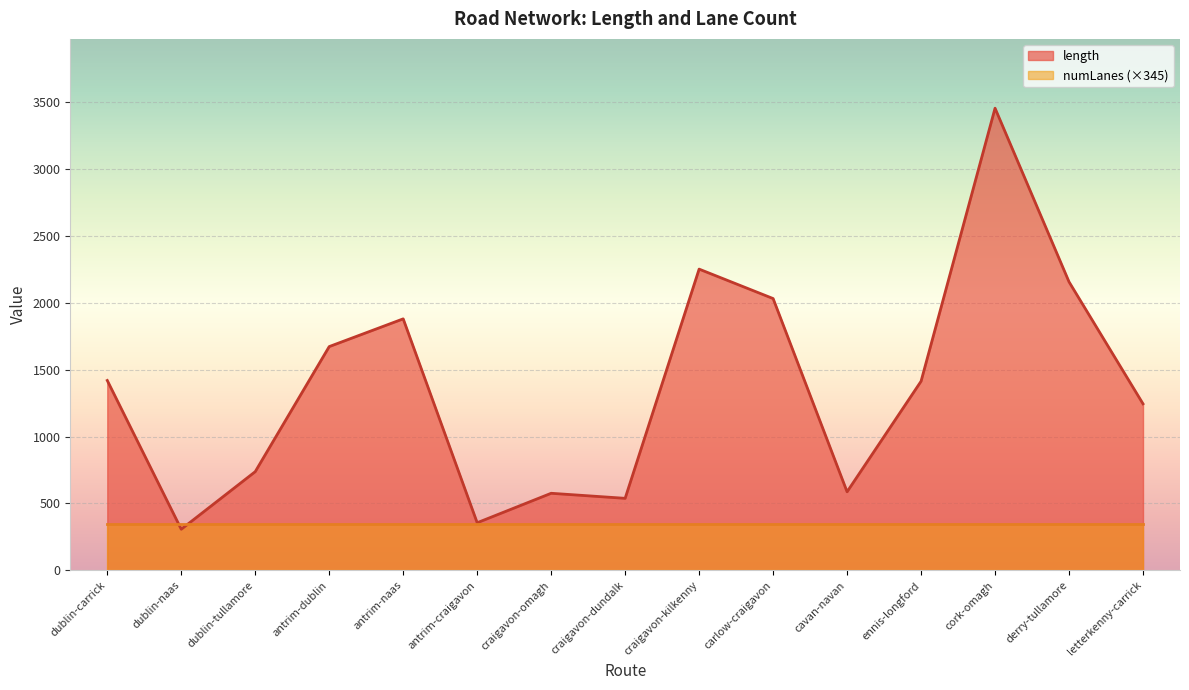

Rank the categories by value from highest to lowest.

cork-omagh, craigavon-kilkenny, derry-tullamore, carlow-craigavon, antrim-naas, antrim-dublin, dublin-carrick, ennis-longford, letterkenny-carrick, dublin-tullamore, cavan-navan, craigavon-omagh, craigavon-dundalk, antrim-craigavon, dublin-naas